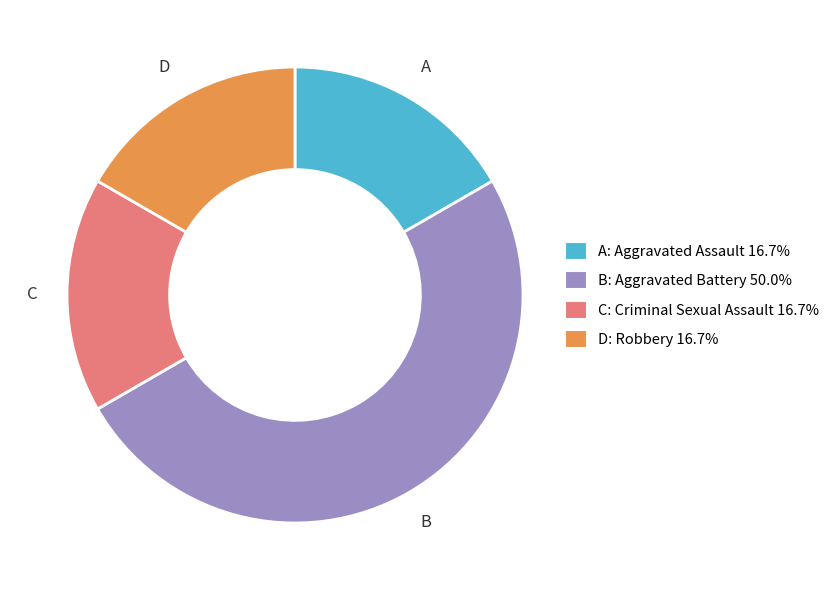

Is D: Robbery 16.7% the majority of the pie?

No